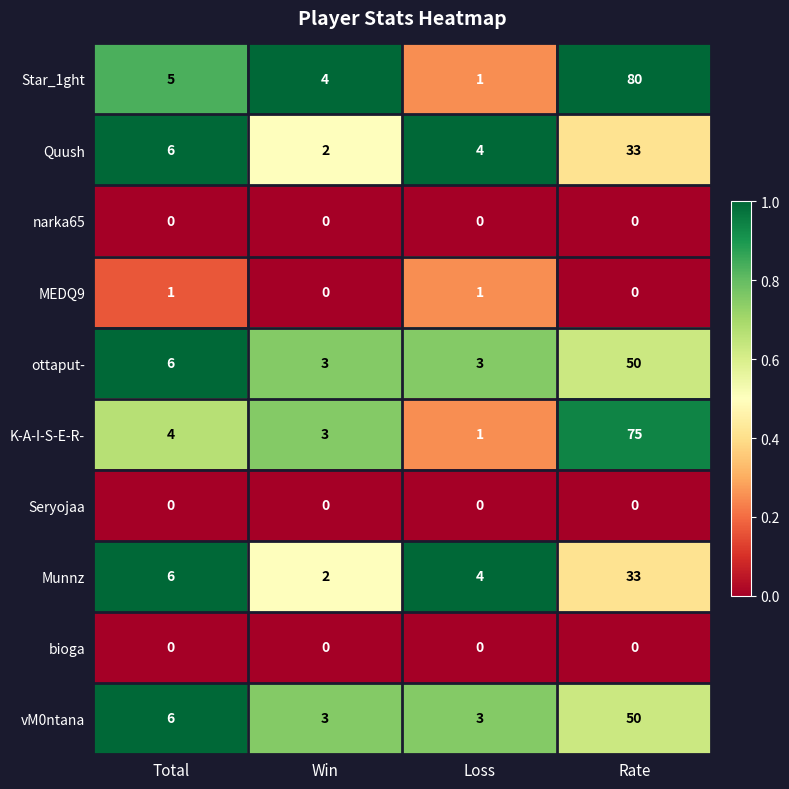

The value of MEDQ9 at Total is 0. True or false?

False